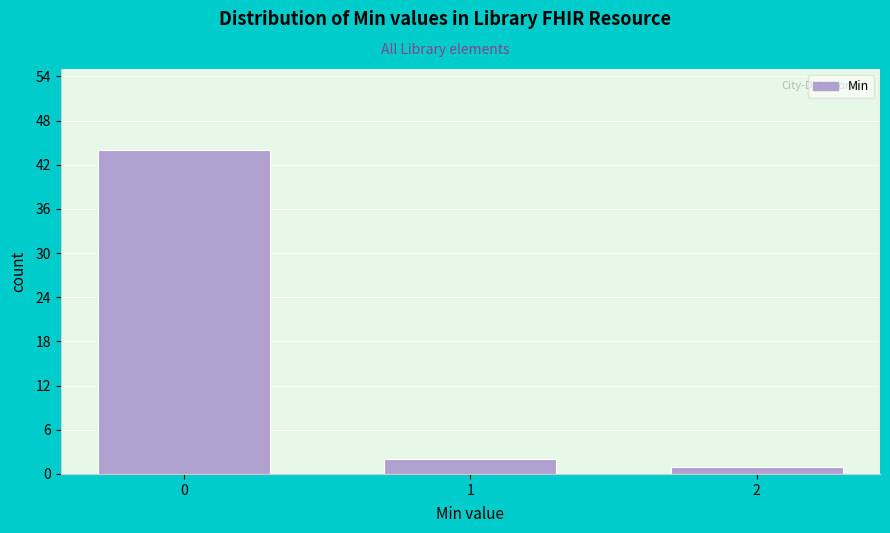

Reading left to right, what are all the values shown in this chart?

44	2	1